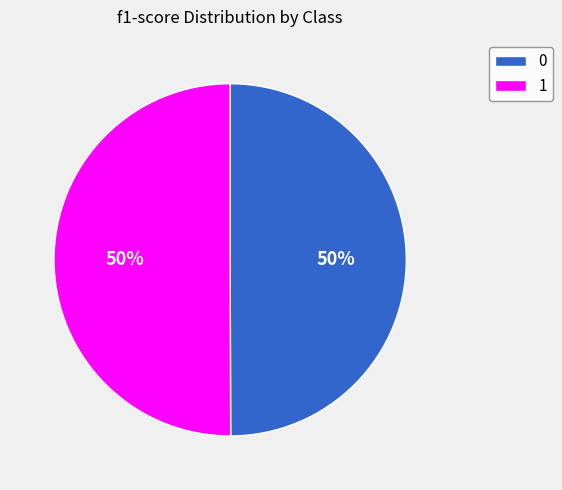

Is the sum of 0 and 1 greater than half?

Yes